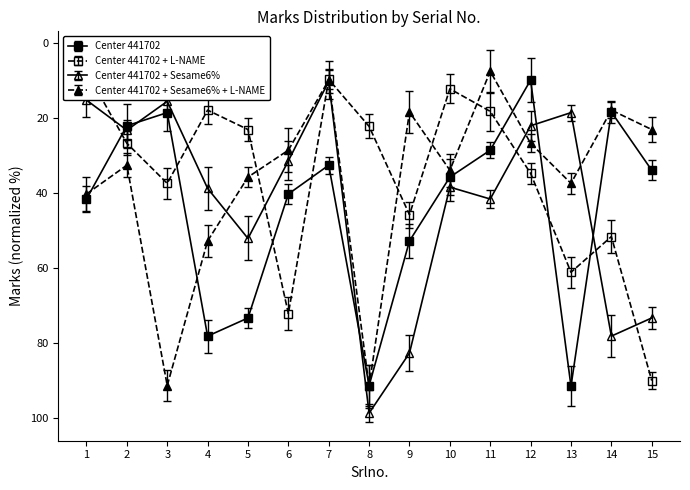

How many values in the Center 441702 series are below 35?

7